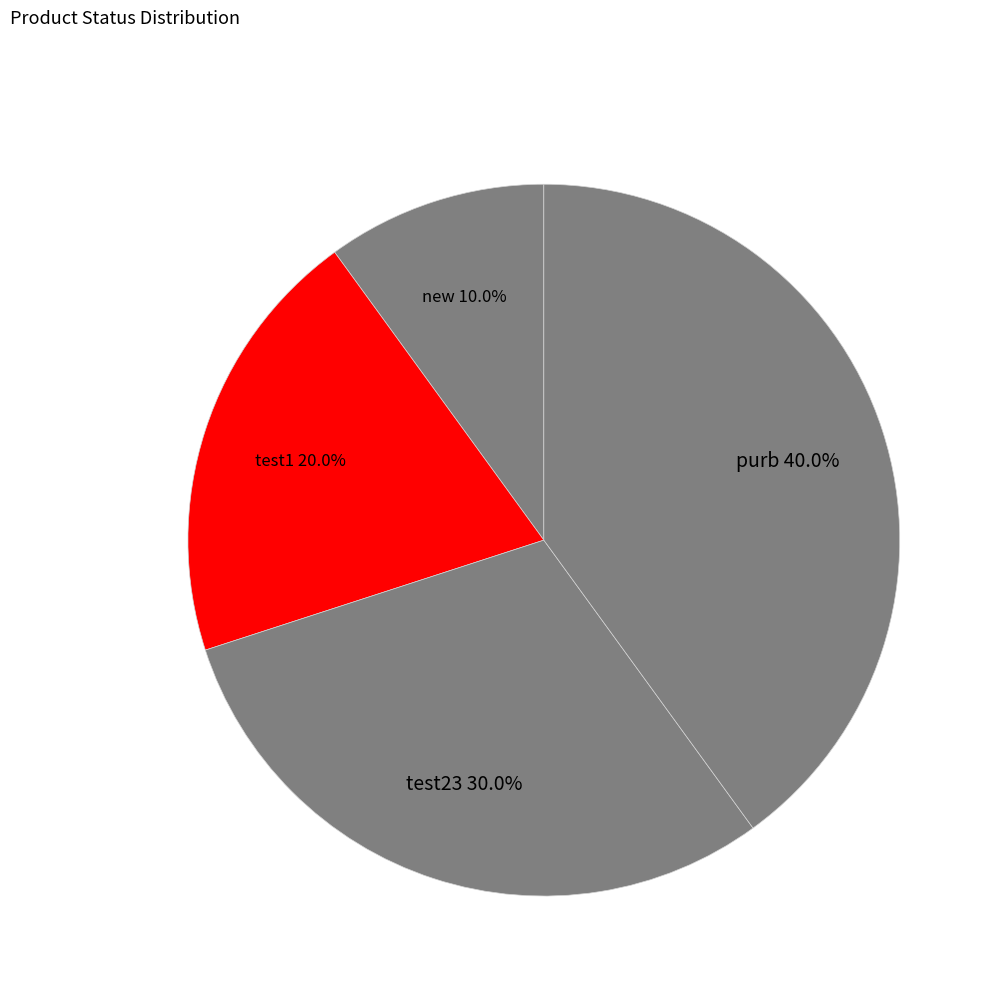

To the nearest percent, what percentage of the pie is test1?

20%